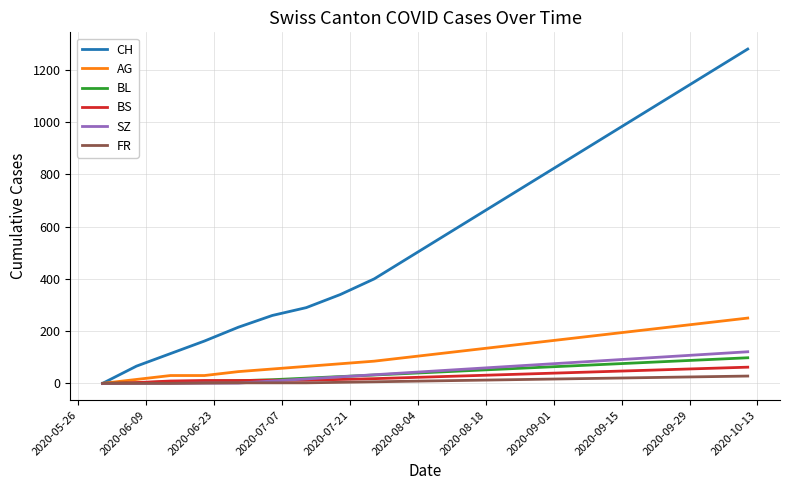

Which series has the largest total across all categories?

CH